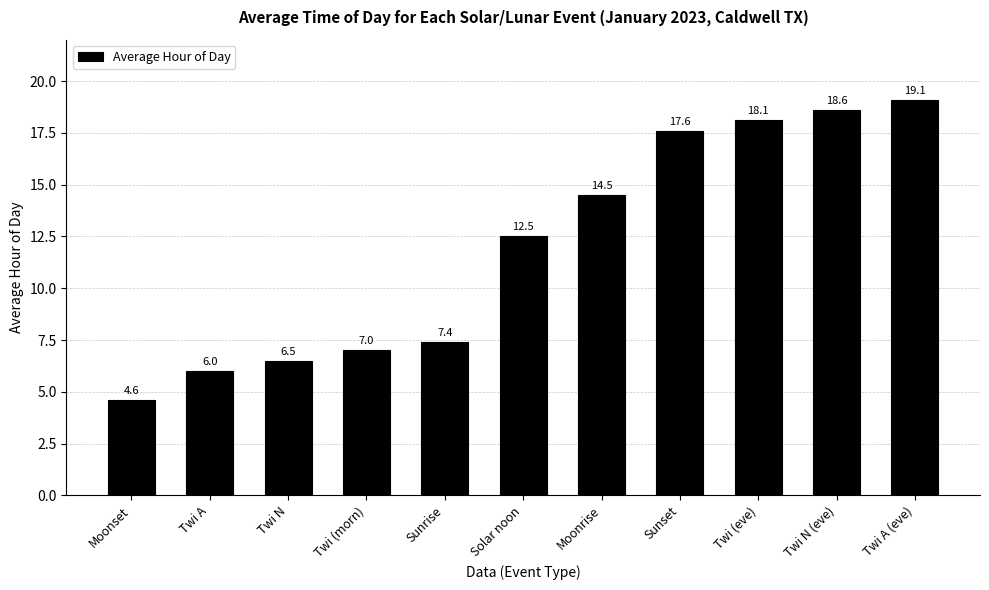

Where does the data first go above 12?

Solar noon